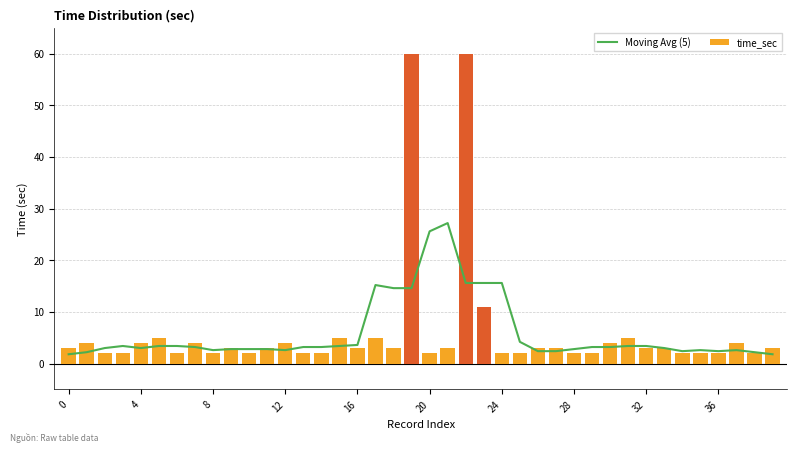

True or false: Moving Avg (5) has a value of 4.6 at 32.

False